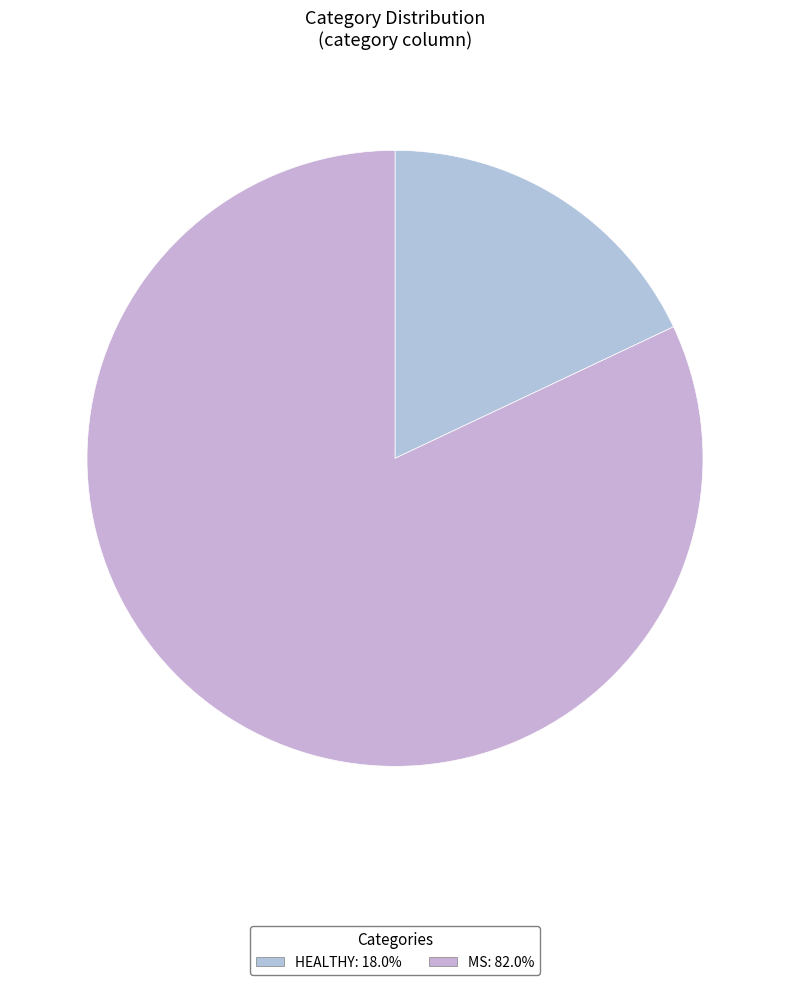

Does MS represent more than half of the total?

Yes